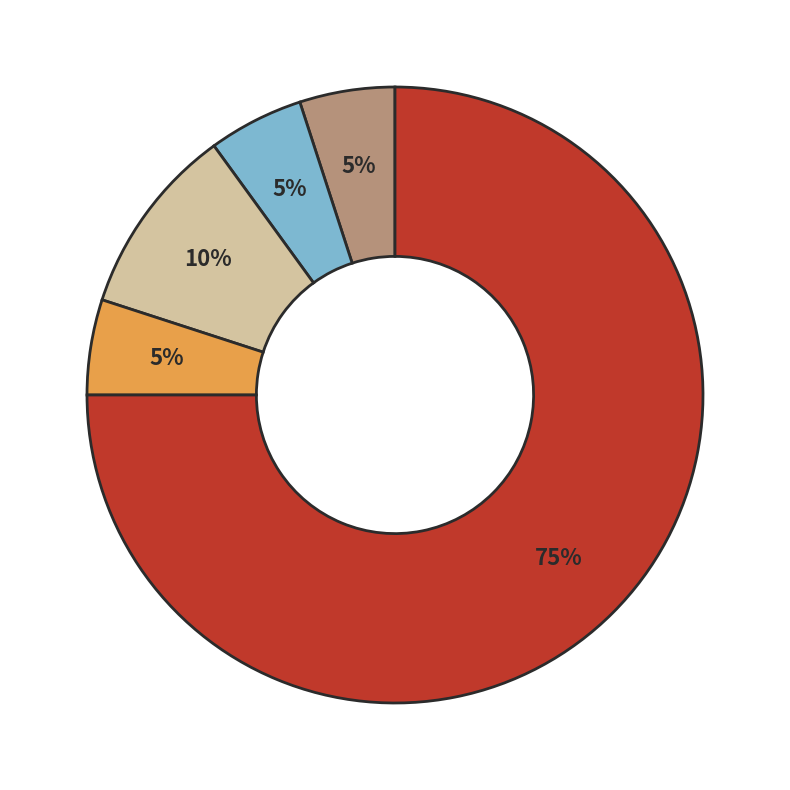

Is there any slice that represents more than half of the pie?

Yes